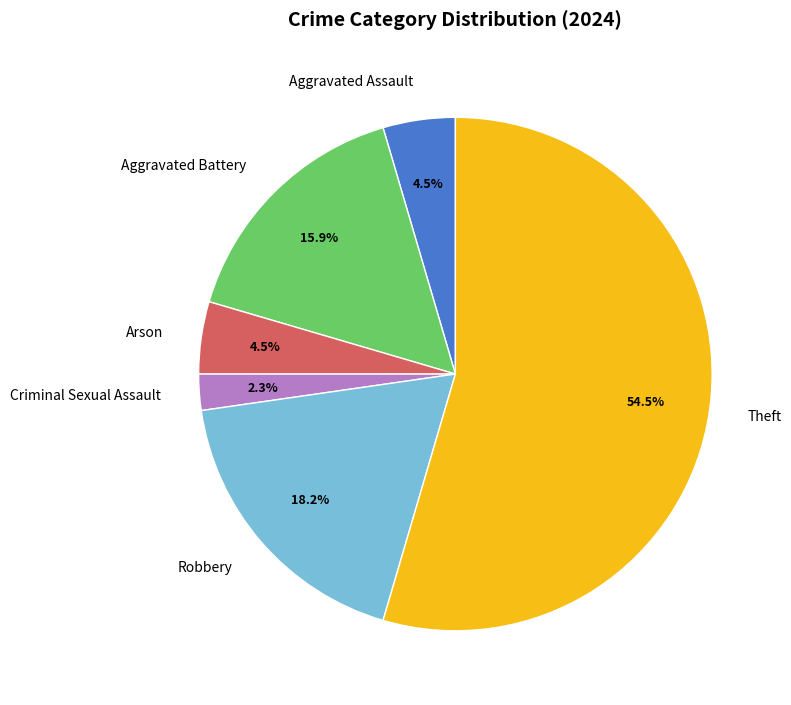

What percentage is NOT represented by Arson?

95.5%